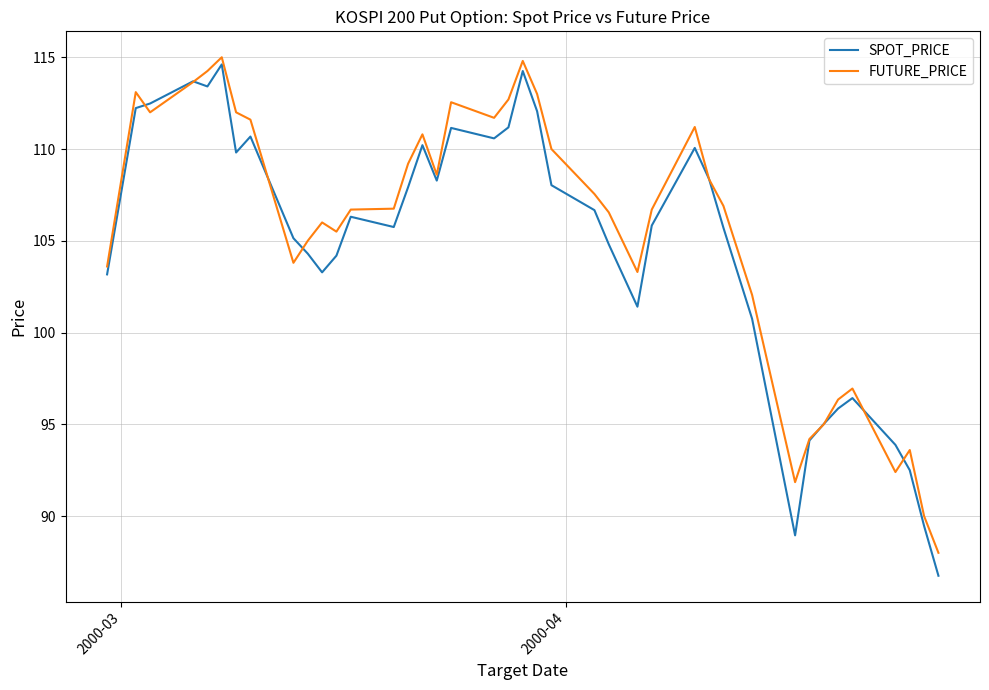

What is the greatest value displayed?

115.0